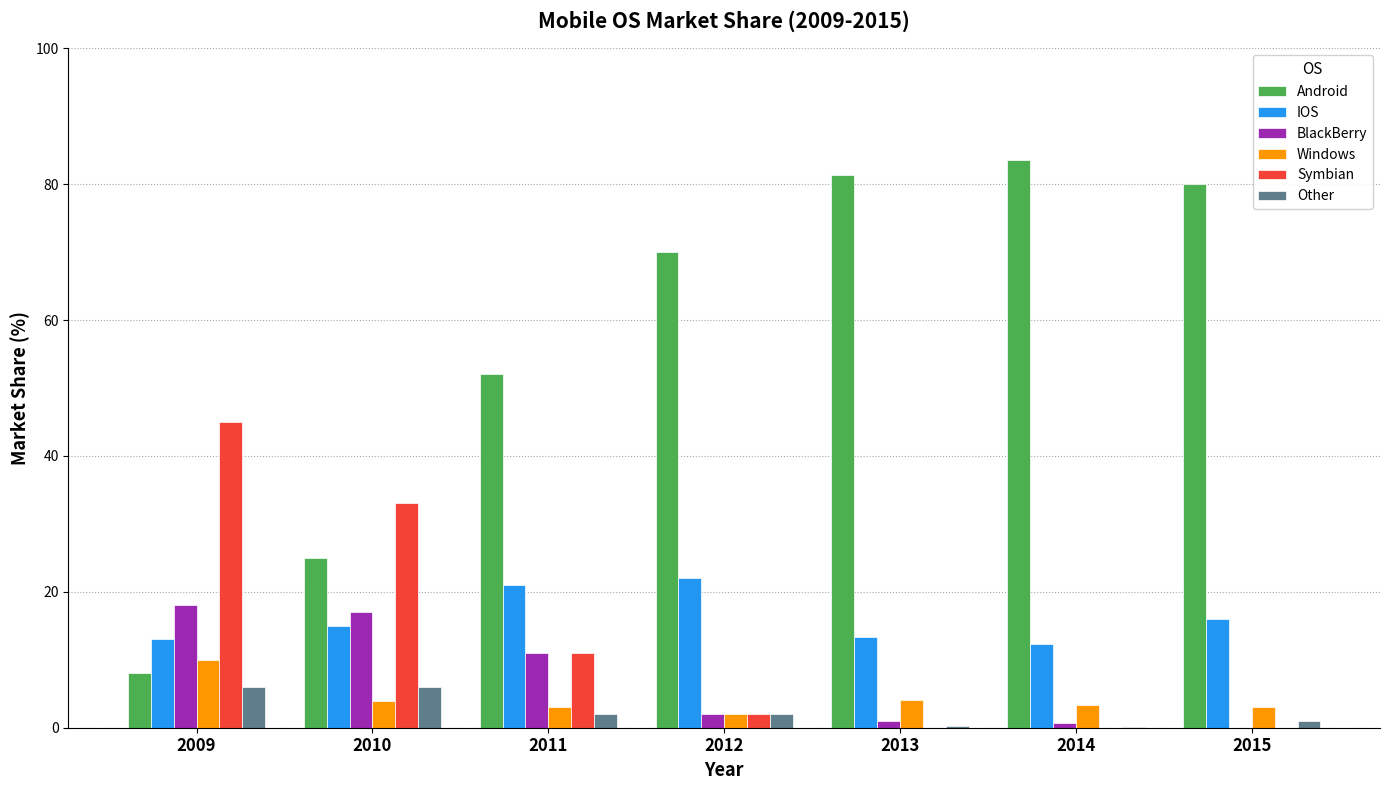

Which series changed the most between 2010 and 2015?

Android